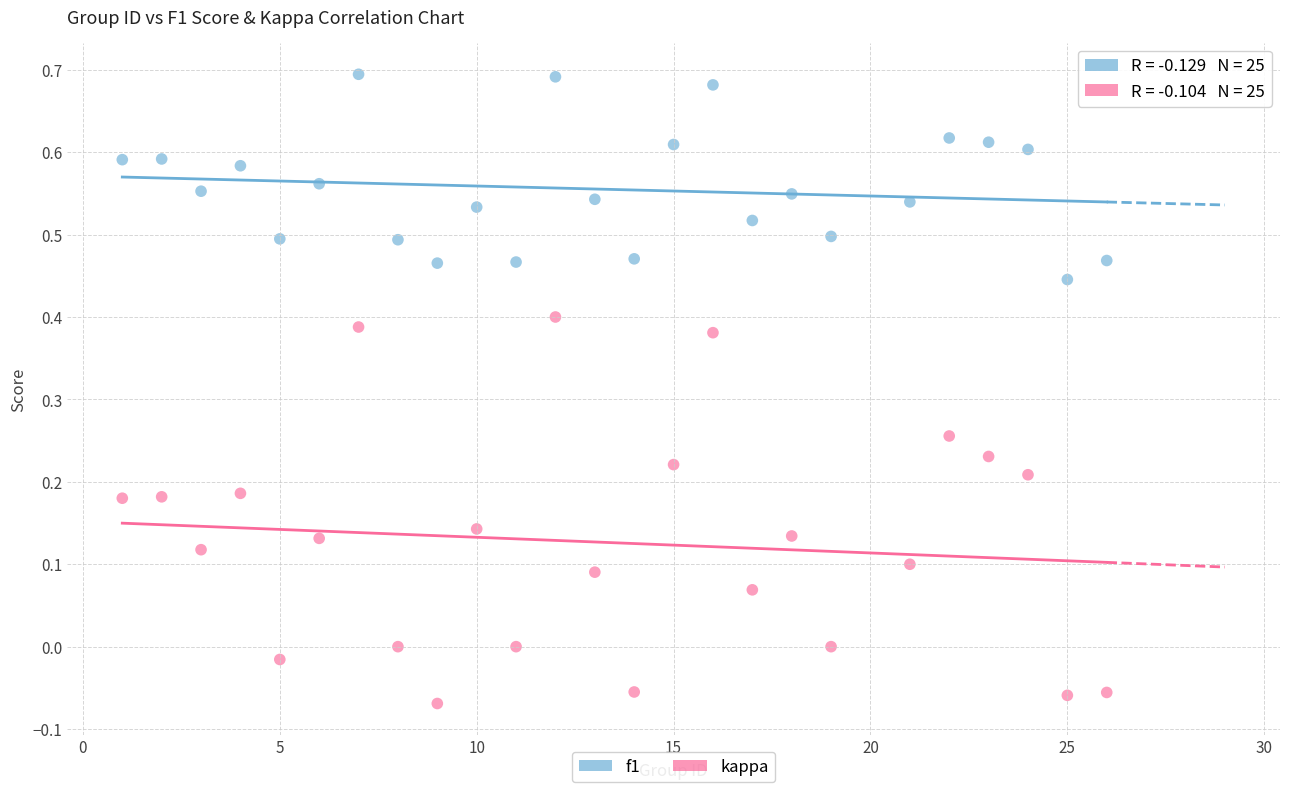

Which series contains the highest Y value?

f1